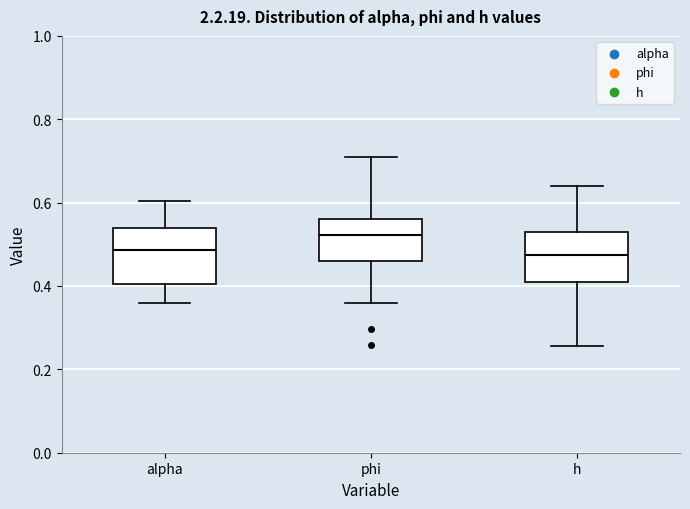

Reading left to right, transcribe this box plot: for each box, give where its median line is, the range the box spans, and where its two whiskers end, as read against the y-axis. The values are not printed on the chart, so give them approximately, as read against the axis.

alpha: median 0.48, box 0.40 to 0.54, whiskers 0.36 to 0.60
phi: median 0.52, box 0.46 to 0.56, whiskers 0.36 to 0.72
h: median 0.48, box 0.40 to 0.52, whiskers 0.26 to 0.64